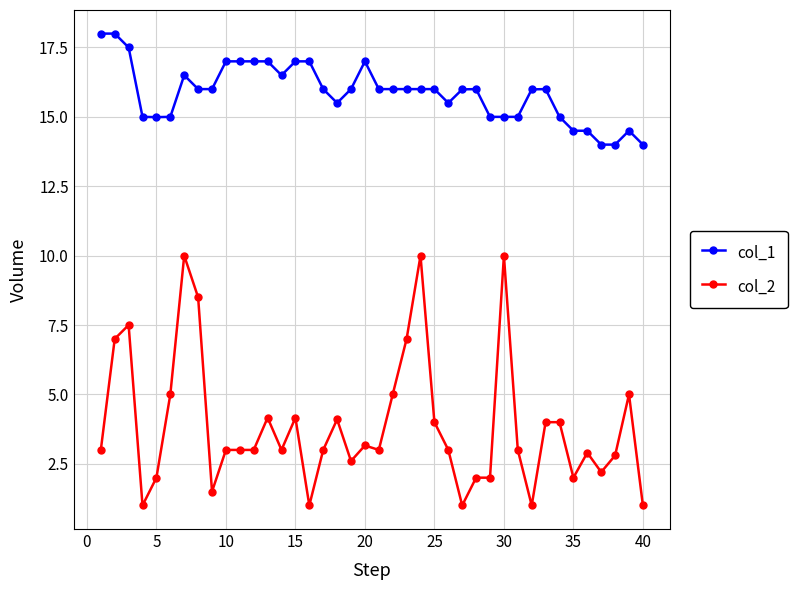

True or false: col_1 and col_2 cross at least once.

False